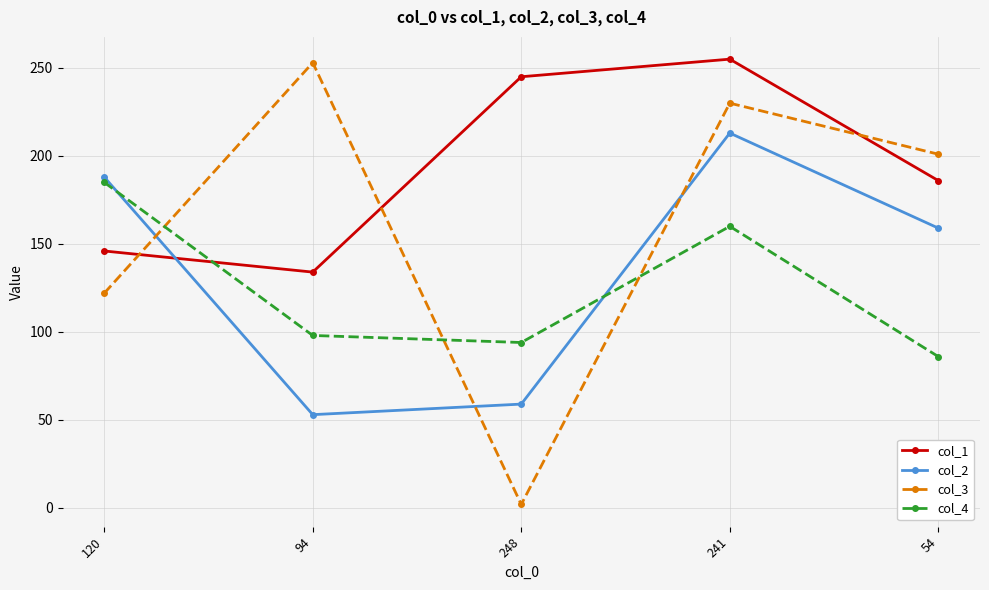

Where is the first local maximum for col_2?

241